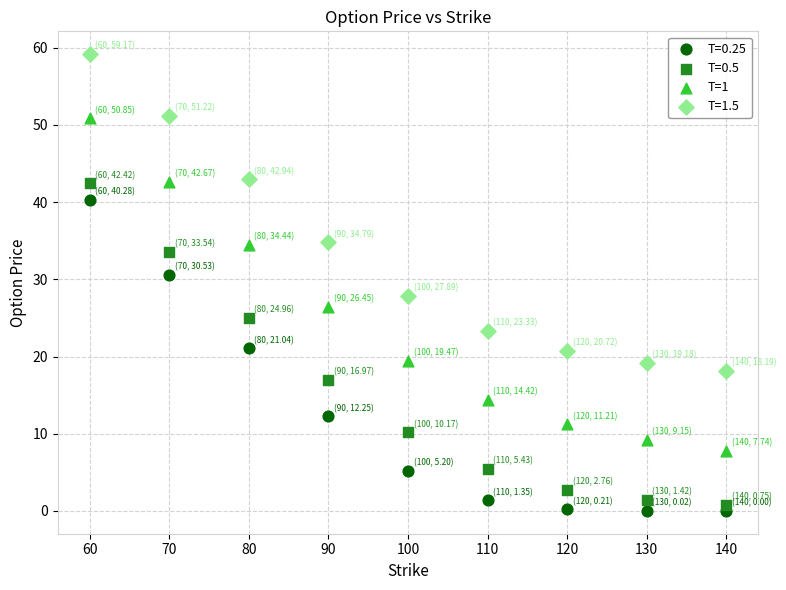

Which series has the widest spread of Y values?

T=1